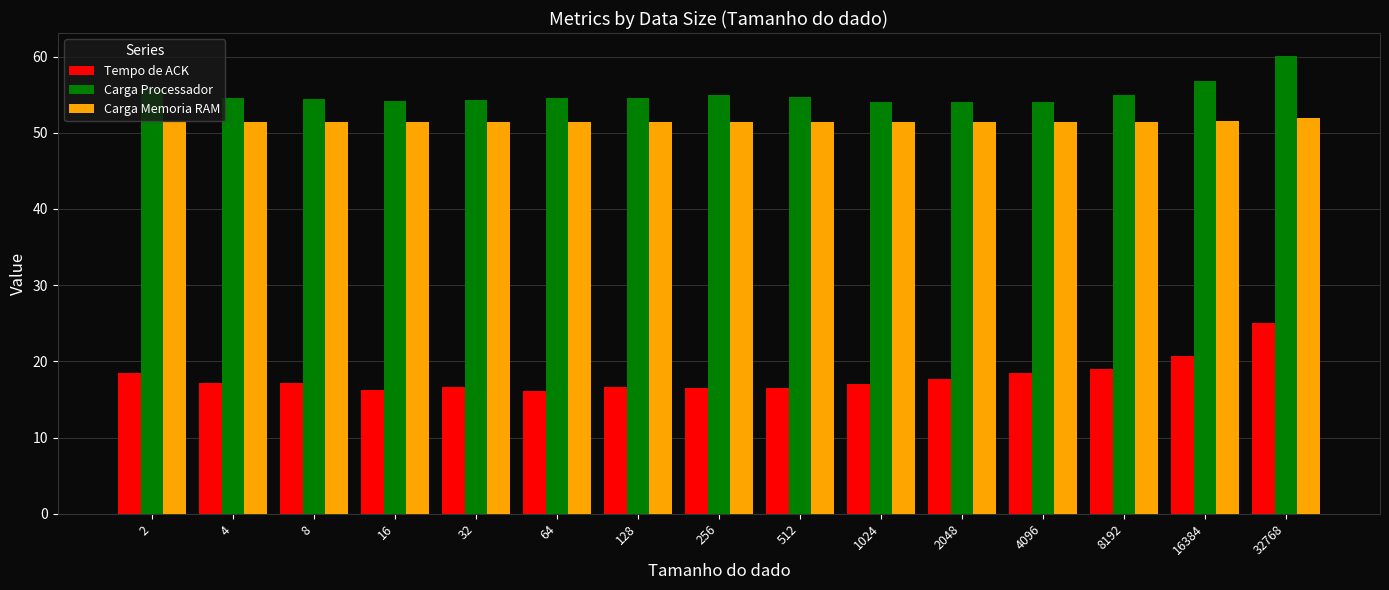

What is the approximate value of Carga Processador at 2?

55.8